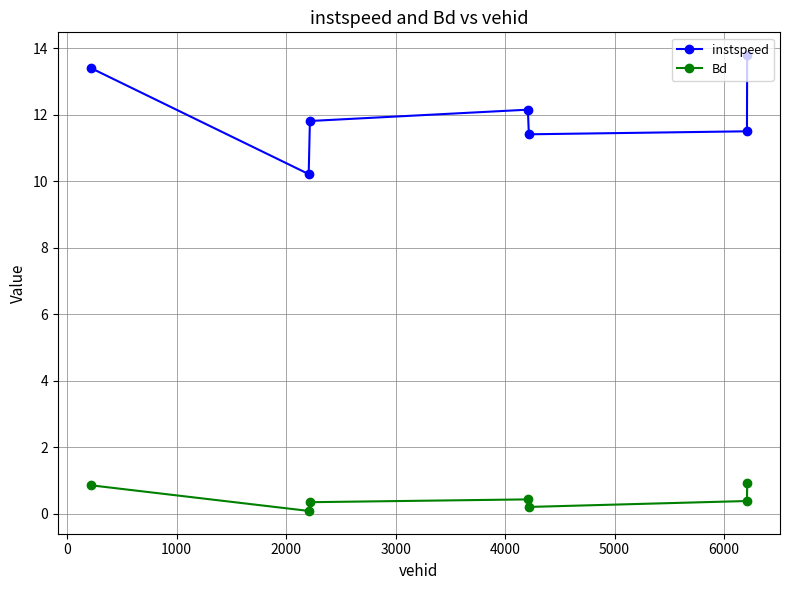

What are all the series names shown in the legend?

instspeed, Bd